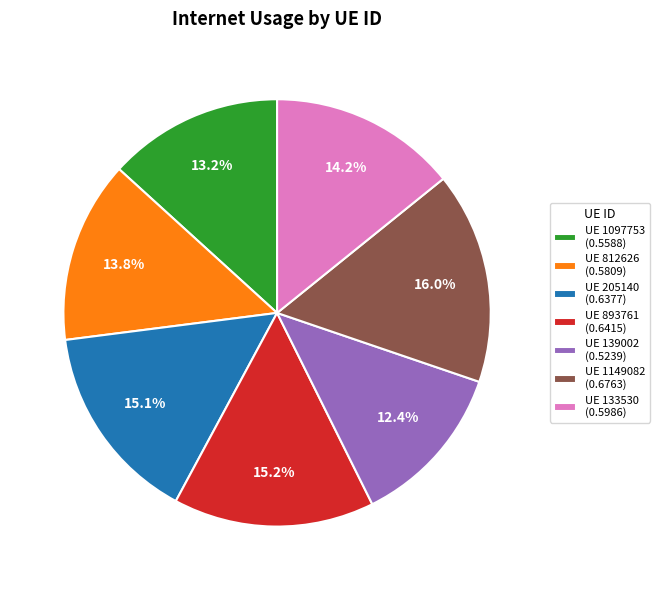

How many slices are in this pie chart?

7